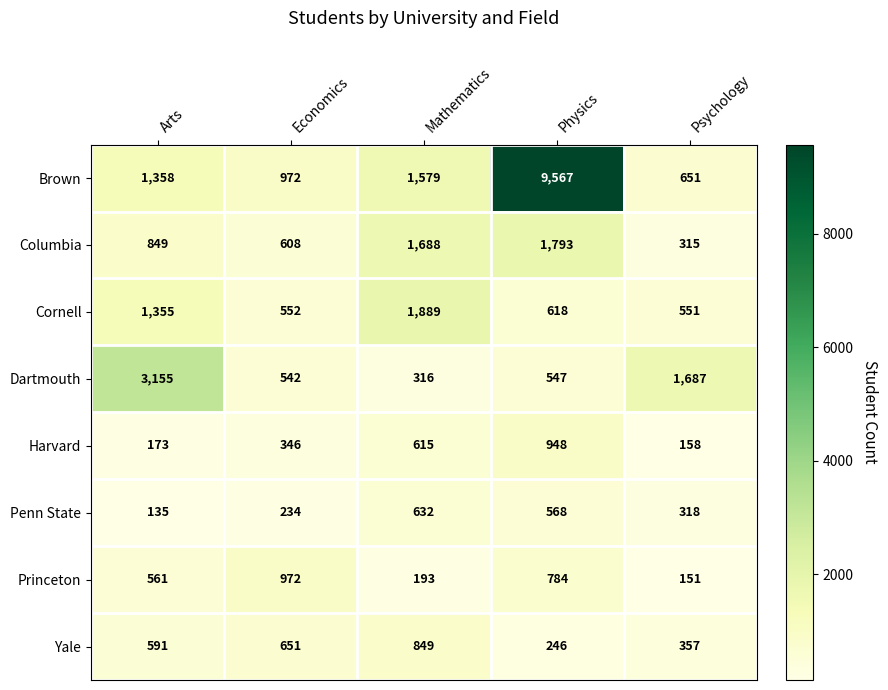

How many values in the Harvard series are below 346?

2